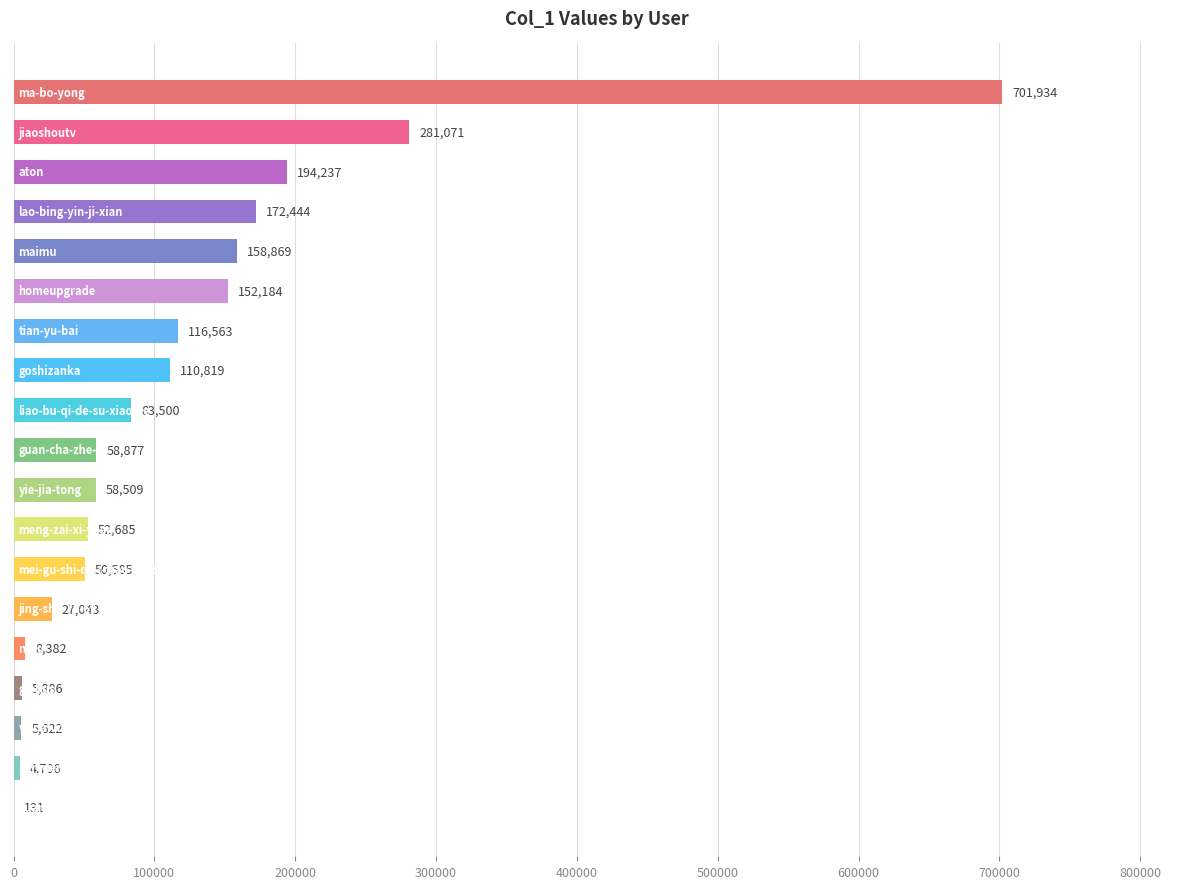

What is the greatest value displayed?

701934